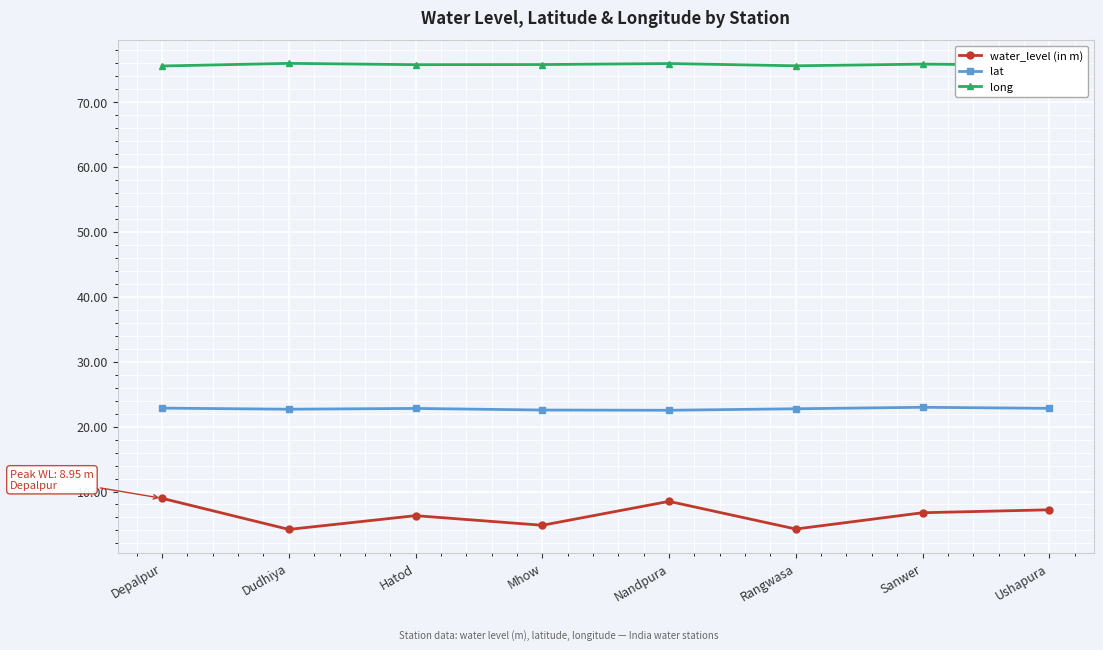

True or false: long has a value of 75.7 at Hatod.

True